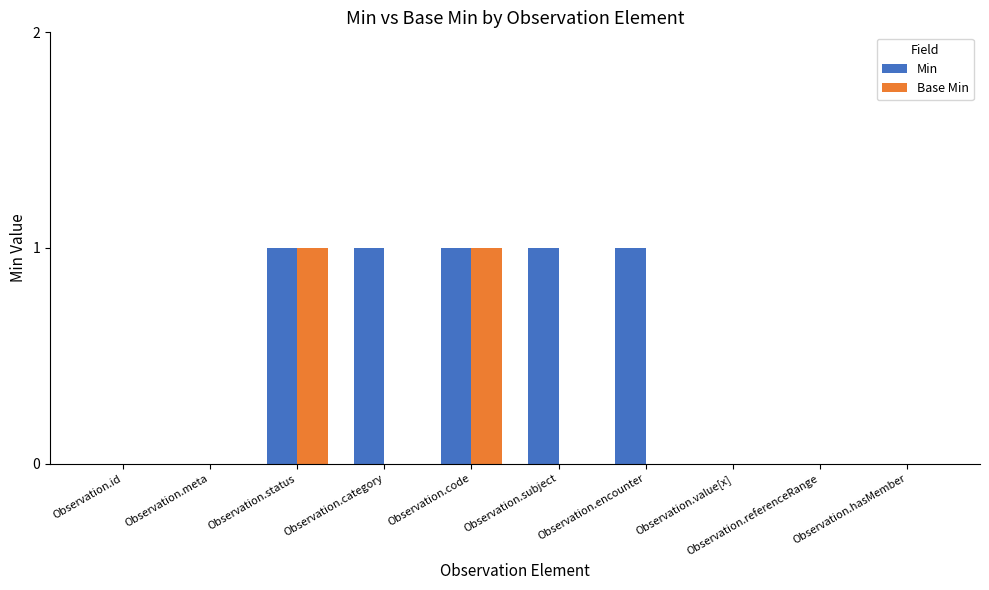

Which series changed the most between Observation.id and Observation.subject?

Min